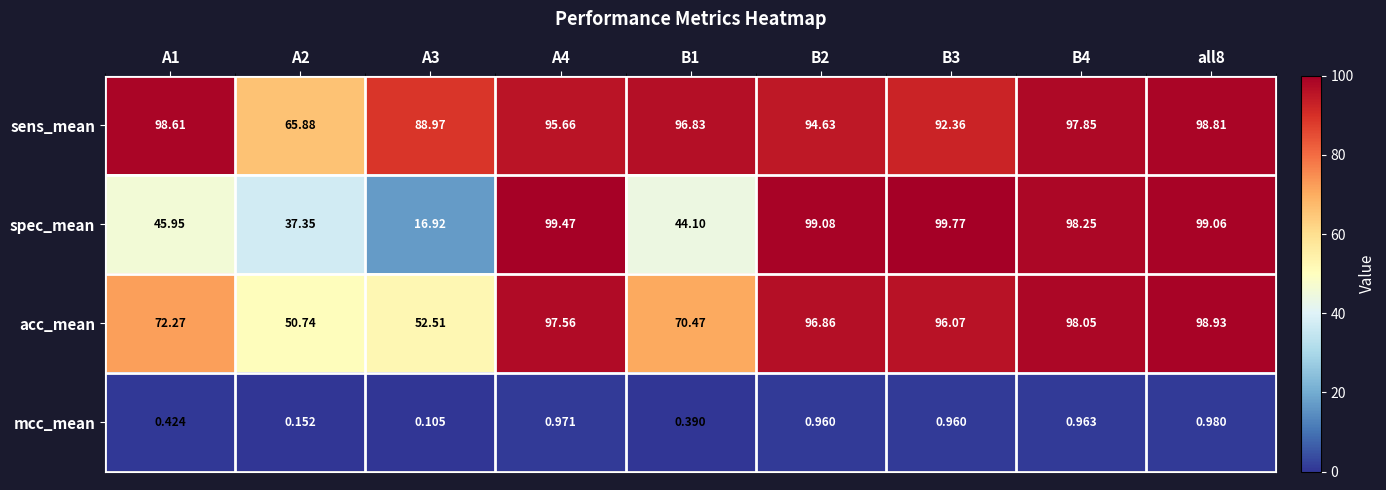

Which series has the widest spread of values?

spec_mean